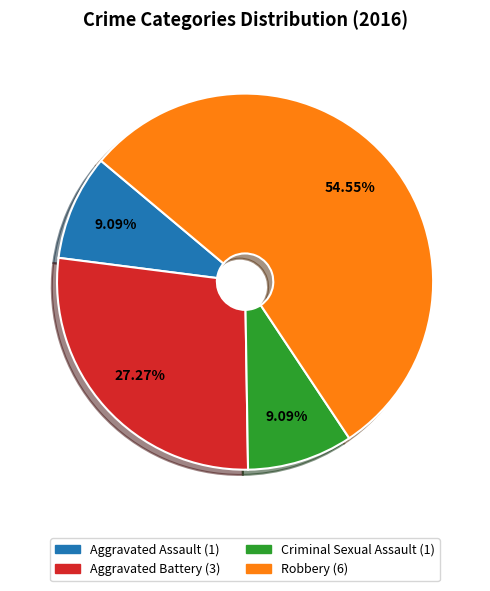

What portion of the pie excludes Aggravated Battery?

72.7%